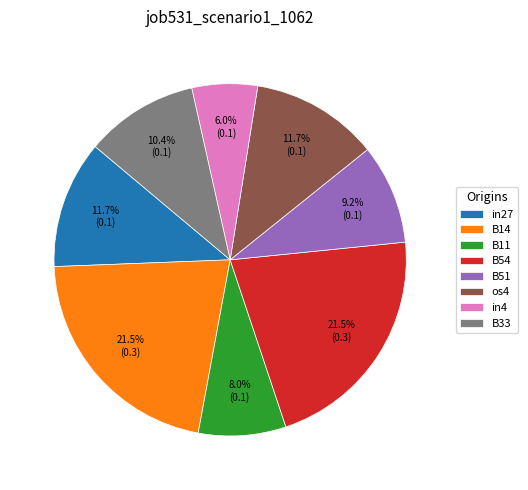

Is there any slice that represents more than half of the pie?

No